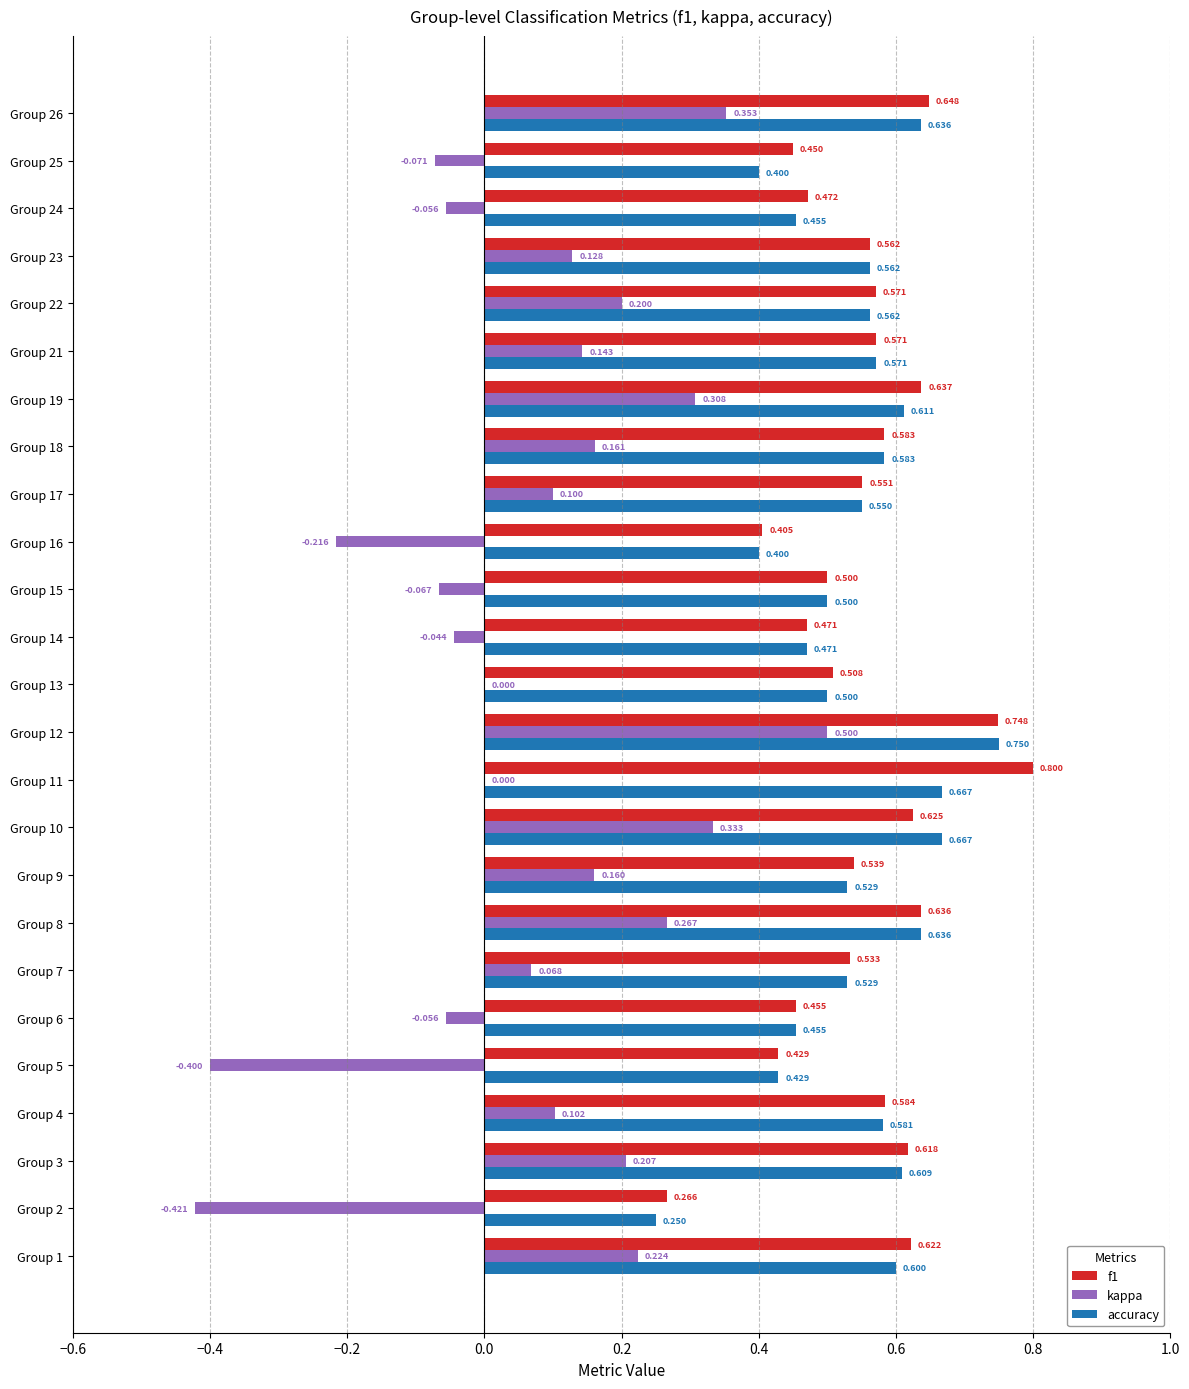

Count the number of categories in the chart.

25